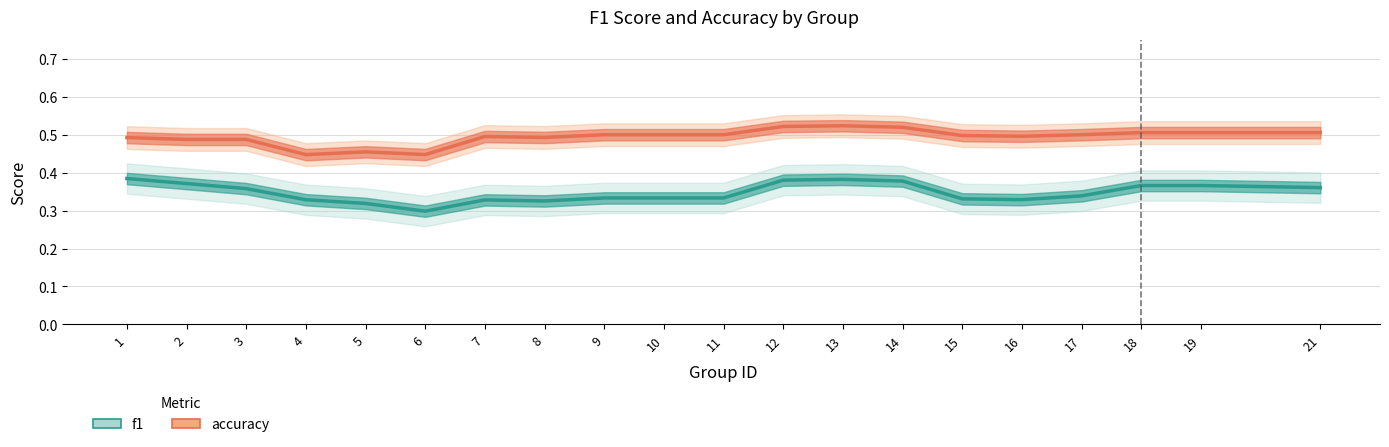

Rank the series by their maximum value, from highest to lowest.

accuracy, f1